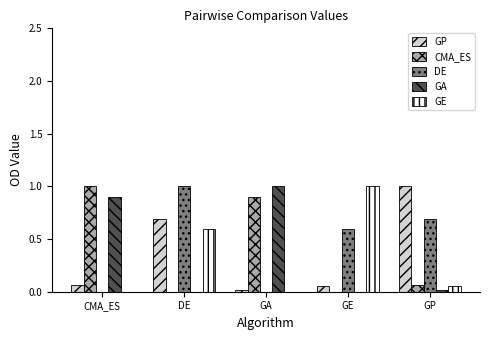

The GE series shows 0.6 at DE. True or false?

True